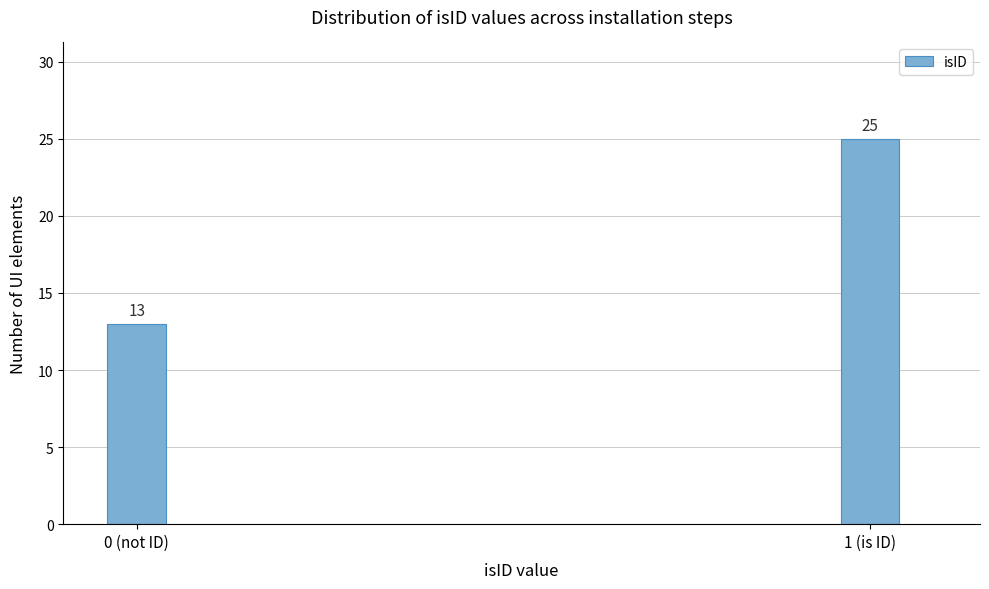

Reading left to right, what are all the values shown in this chart?

13	25